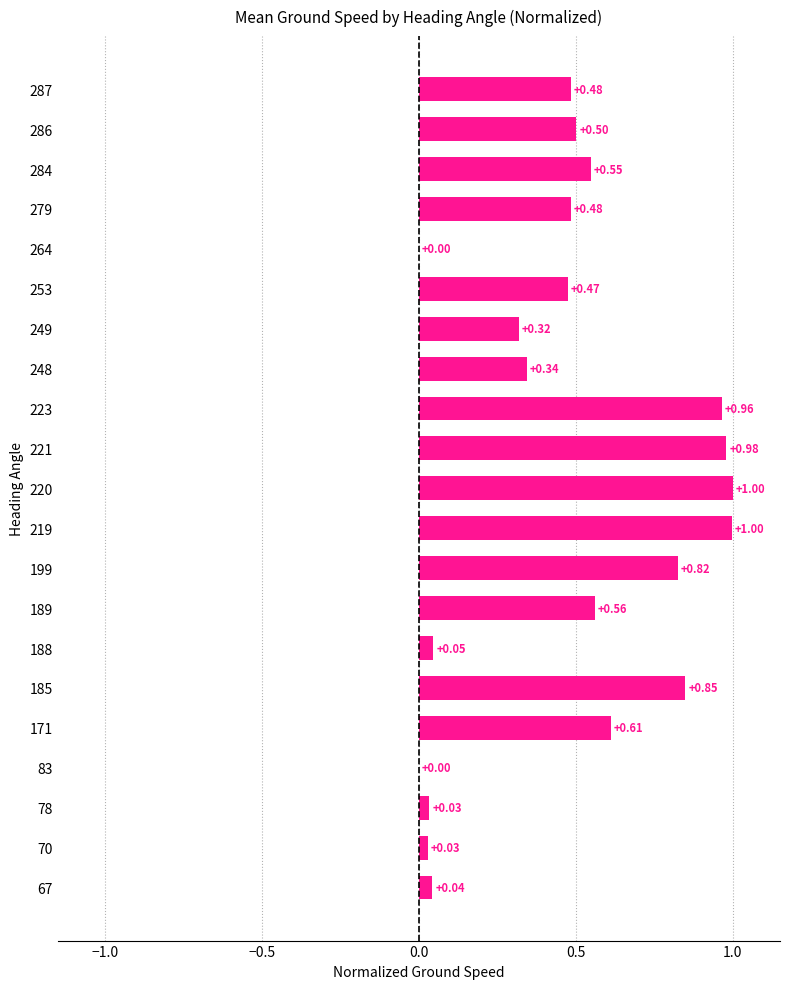

Which has a higher value, 286 or 279?

286